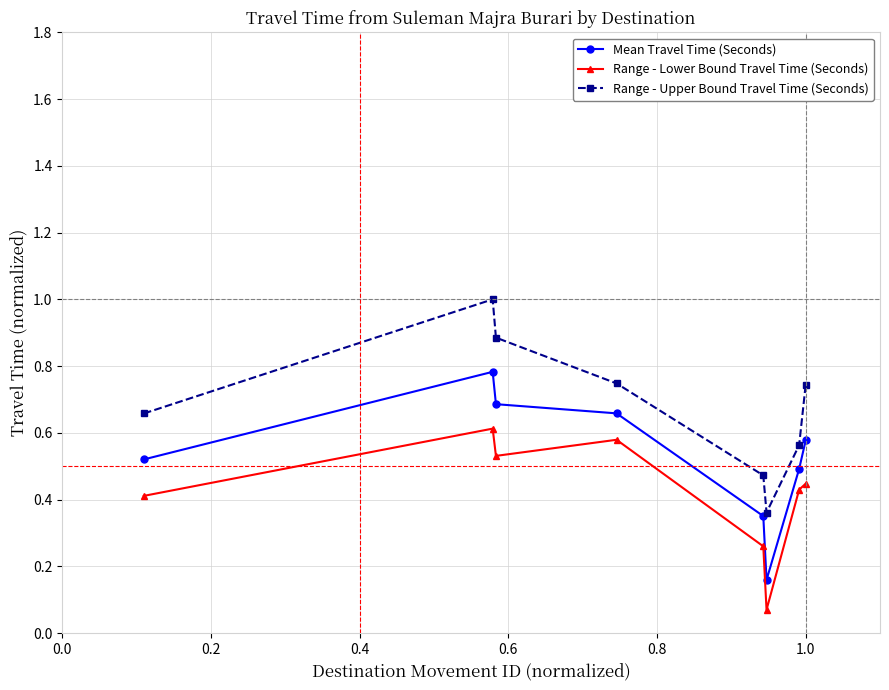

Rank the series by their average value, from lowest to highest.

Range - Lower Bound Travel Time (Seconds), Mean Travel Time (Seconds), Range - Upper Bound Travel Time (Seconds)